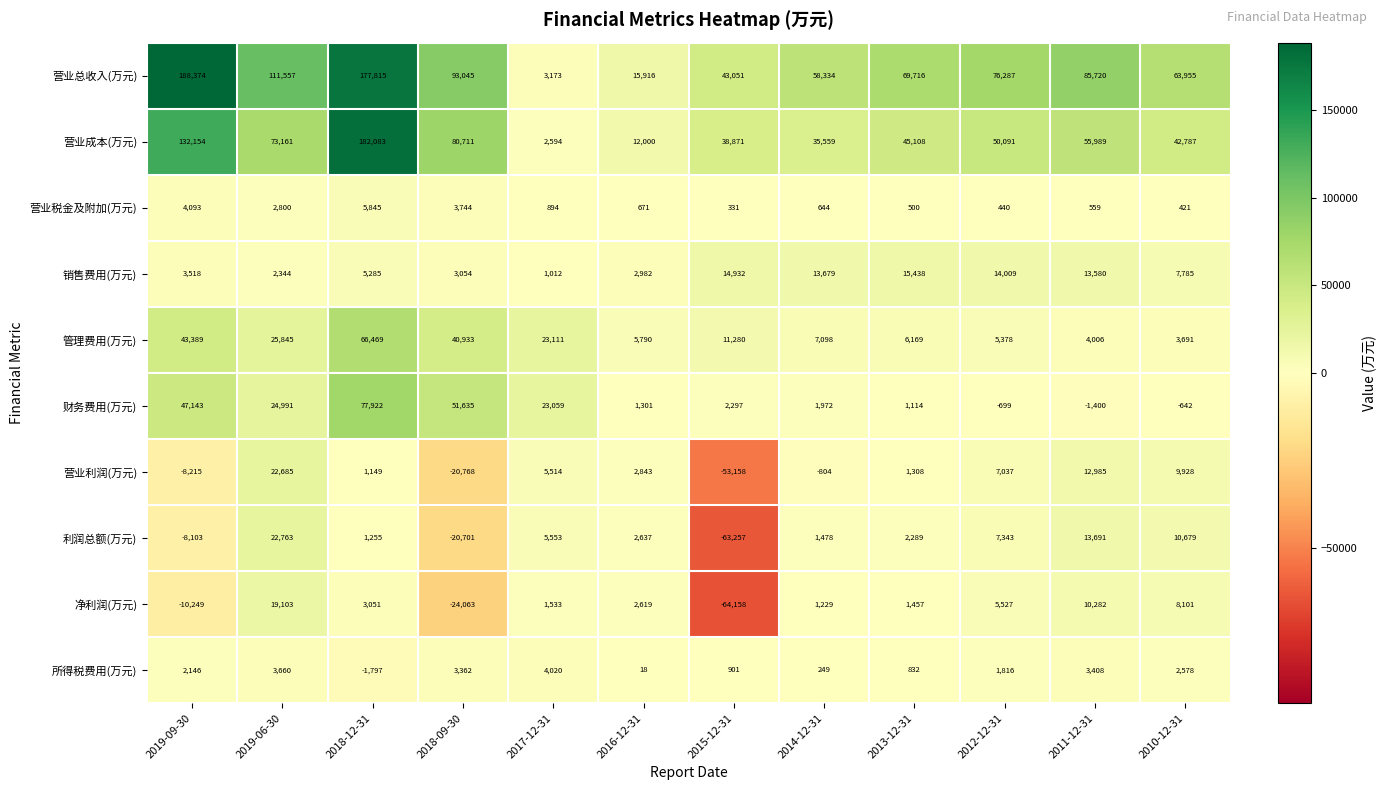

Rank the series at 2011-12-31 from lowest to highest value.

财务费用(万元), 营业税金及附加(万元), 所得税费用(万元), 管理费用(万元), 净利润(万元), 营业利润(万元), 销售费用(万元), 利润总额(万元), 营业成本(万元), 营业总收入(万元)